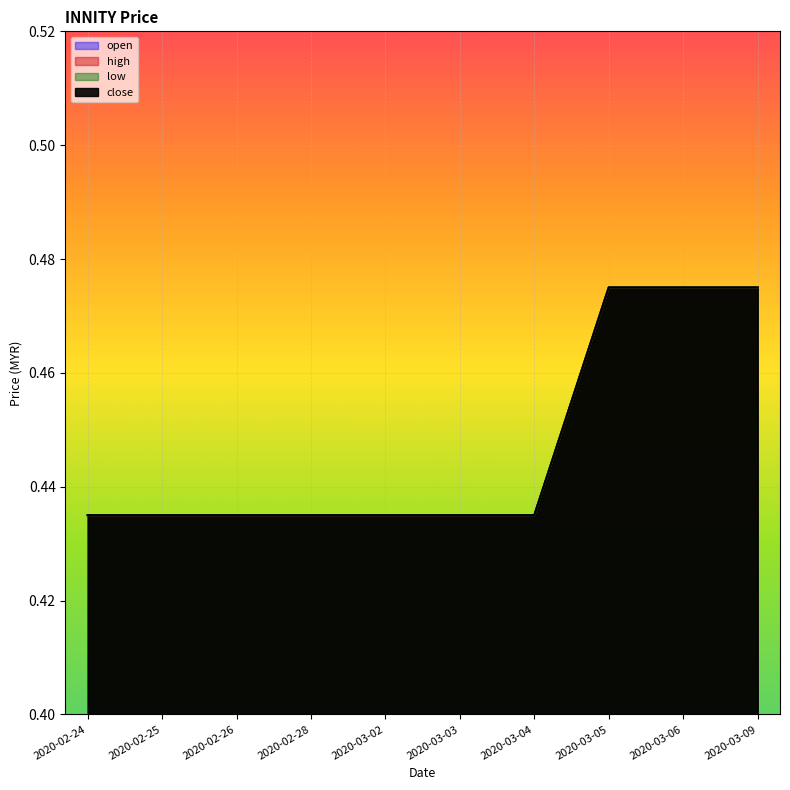

Which category has the lowest value in the open series?

2020-02-24